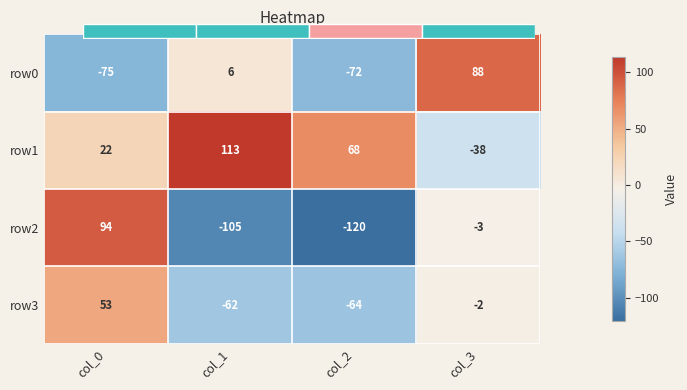

What is the difference between the second highest and second lowest values in the row2 series?

102